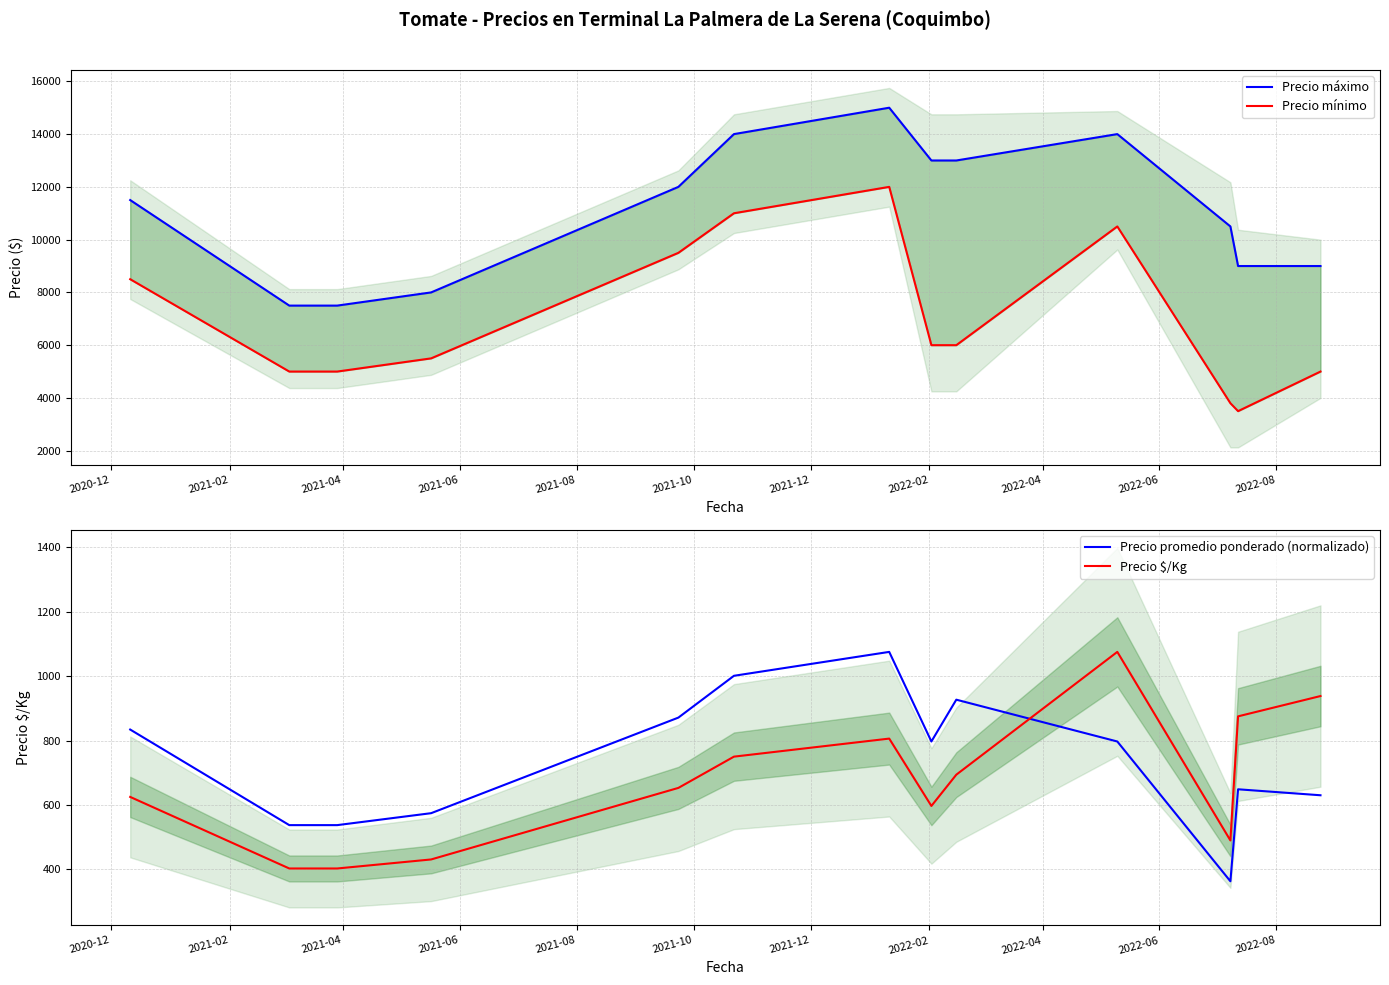

True or false: Precio $/Kg and Precio promedio ponderado (normalizado) cross at least once.

True